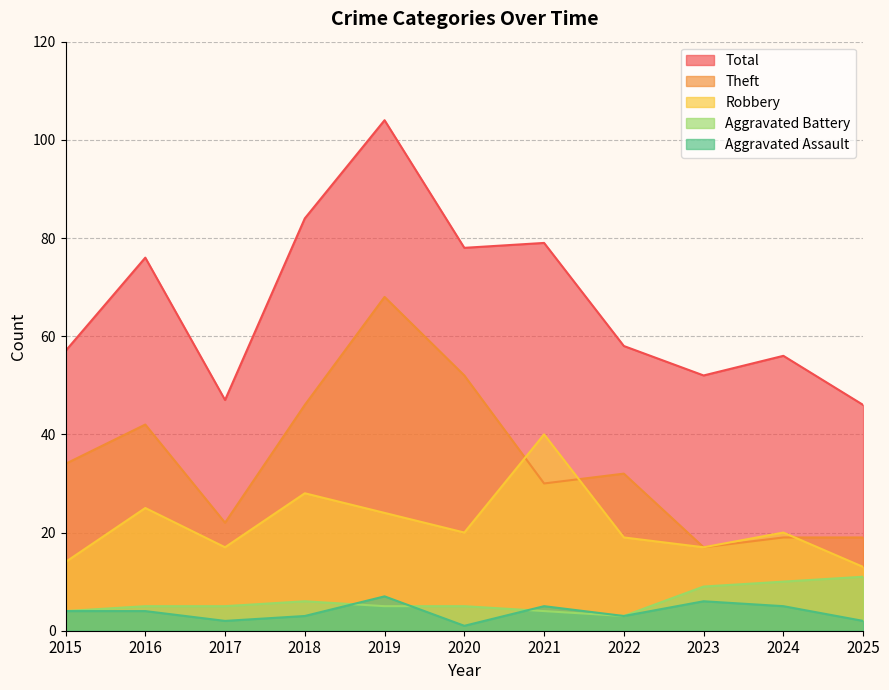

Which has a higher value, 2015 or 2022?

2015